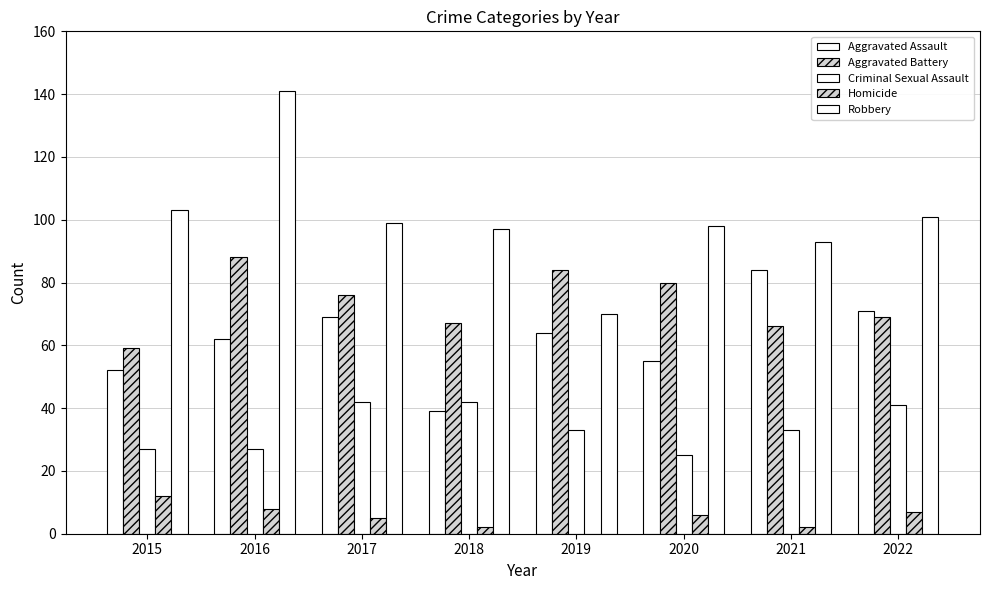

Are the bars horizontal?

No